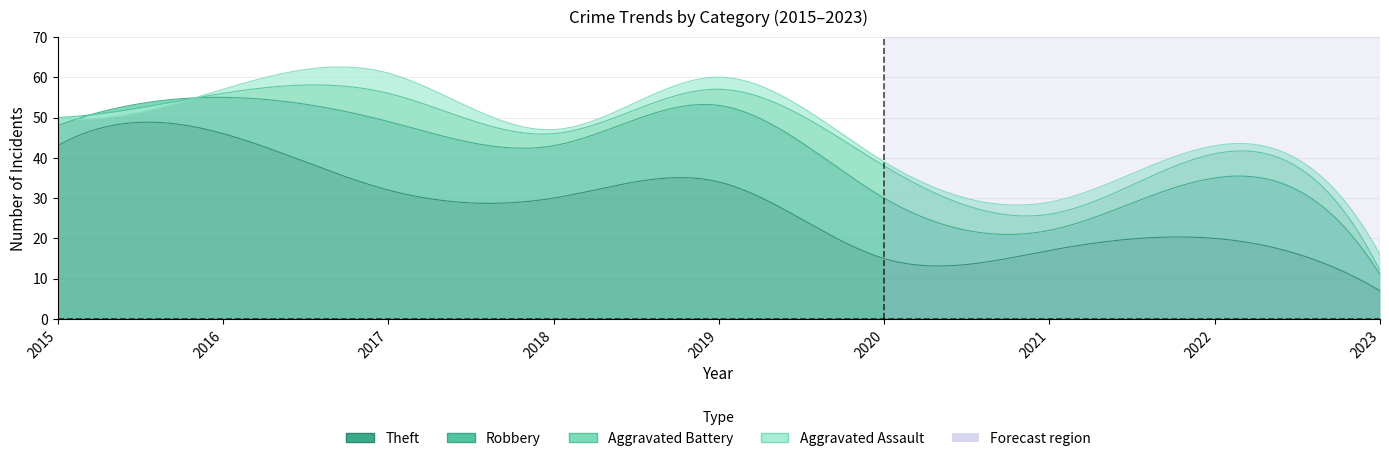

The Theft series shows 15 at 2020. True or false?

True